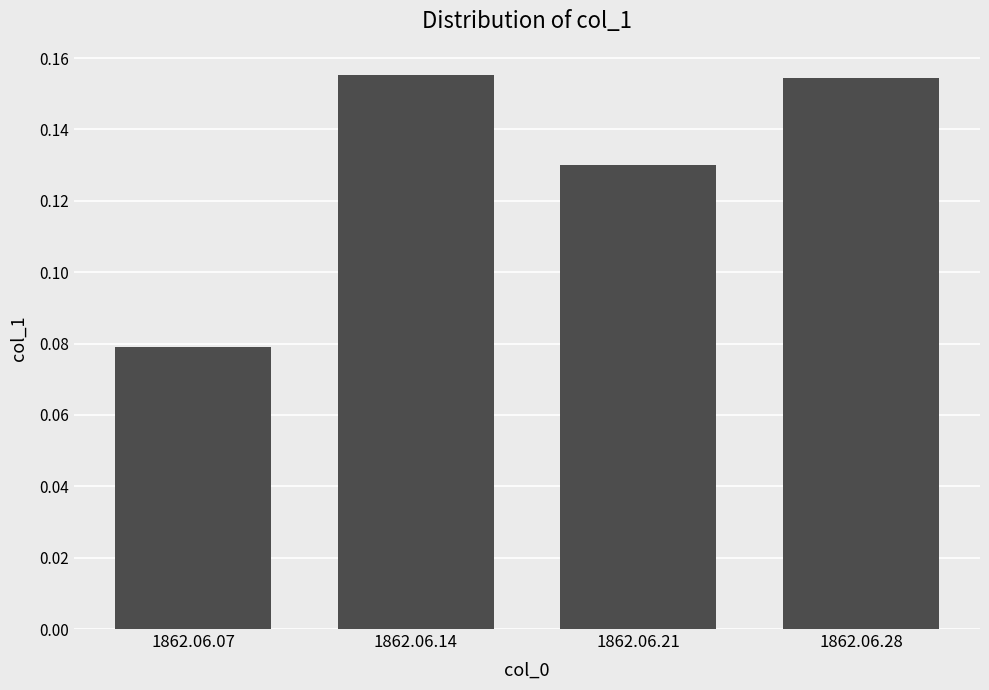

What is the sum of all values?

0.5